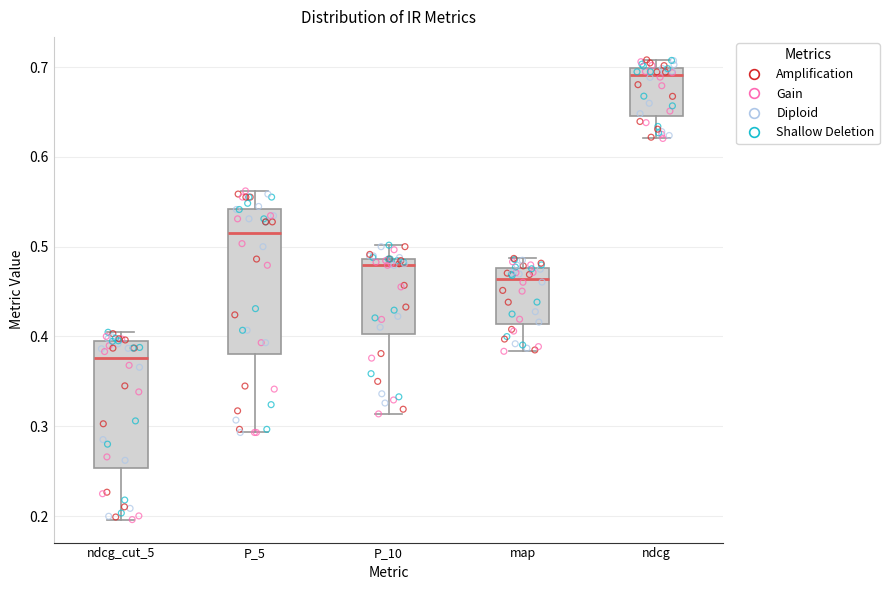

Reading left to right, read every box against the y-axis: the position of its median line, the range the box covers, and the ends of its whiskers. The values are not printed on the chart, so give them approximately, as read against the axis.

ndcg_cut_5: median 0.38, box 0.25 to 0.39, whiskers 0.20 to 0.40
P_5: median 0.52, box 0.38 to 0.54, whiskers 0.29 to 0.56
P_10: median 0.48, box 0.40 to 0.49, whiskers 0.31 to 0.50
map: median 0.46, box 0.41 to 0.48, whiskers 0.38 to 0.49
ndcg: median 0.69, box 0.65 to 0.70, whiskers 0.62 to 0.71